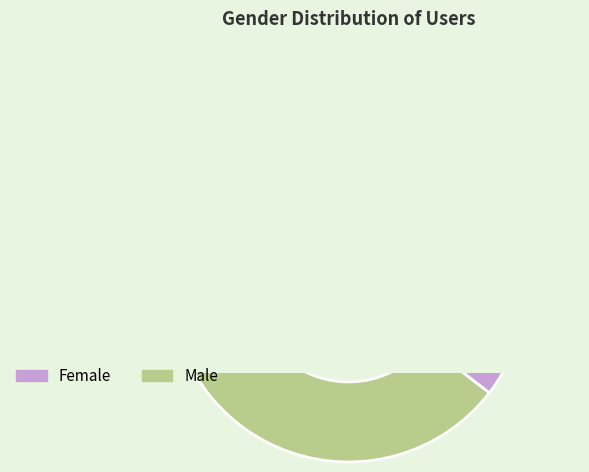

To the nearest percent, what is the difference between the largest and smallest slice percentages?

21%